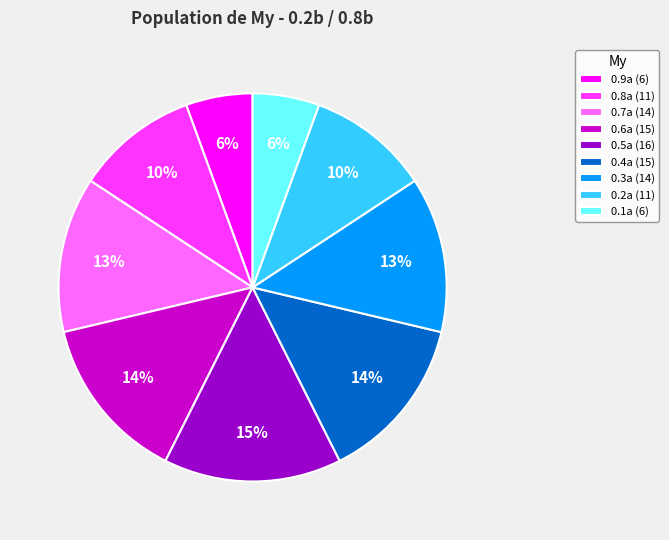

Which category has the biggest portion of the pie?

0.5a